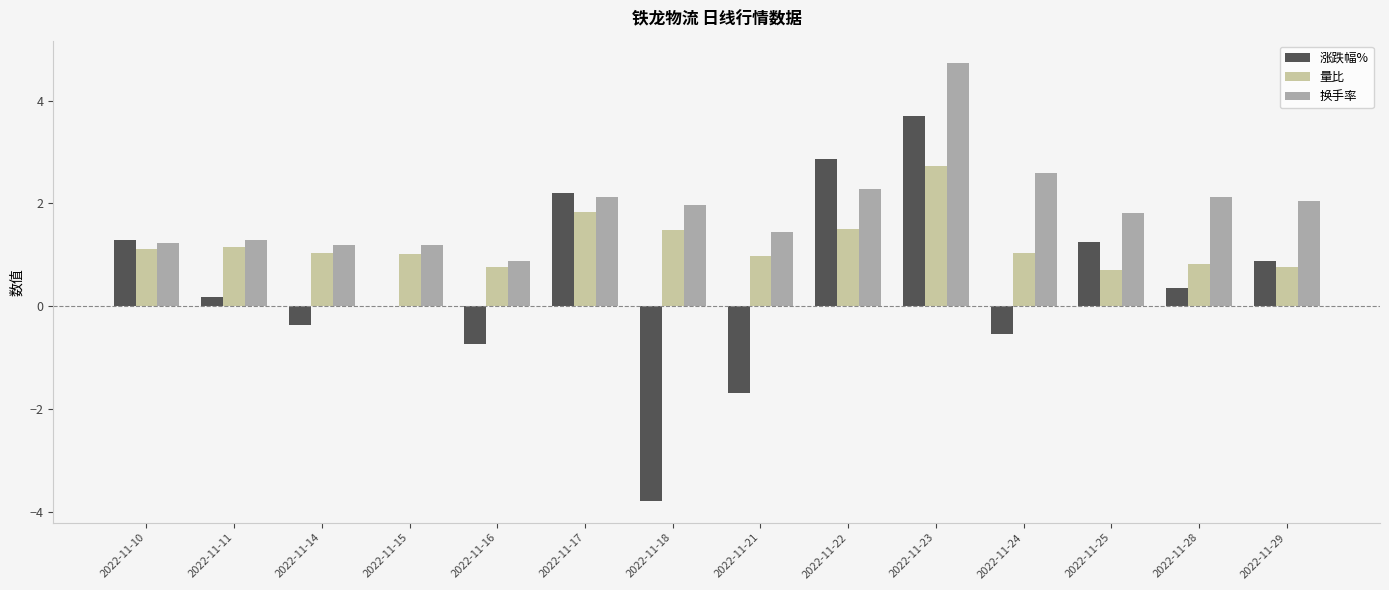

At which category is the sum across all series the highest?

2022-11-23